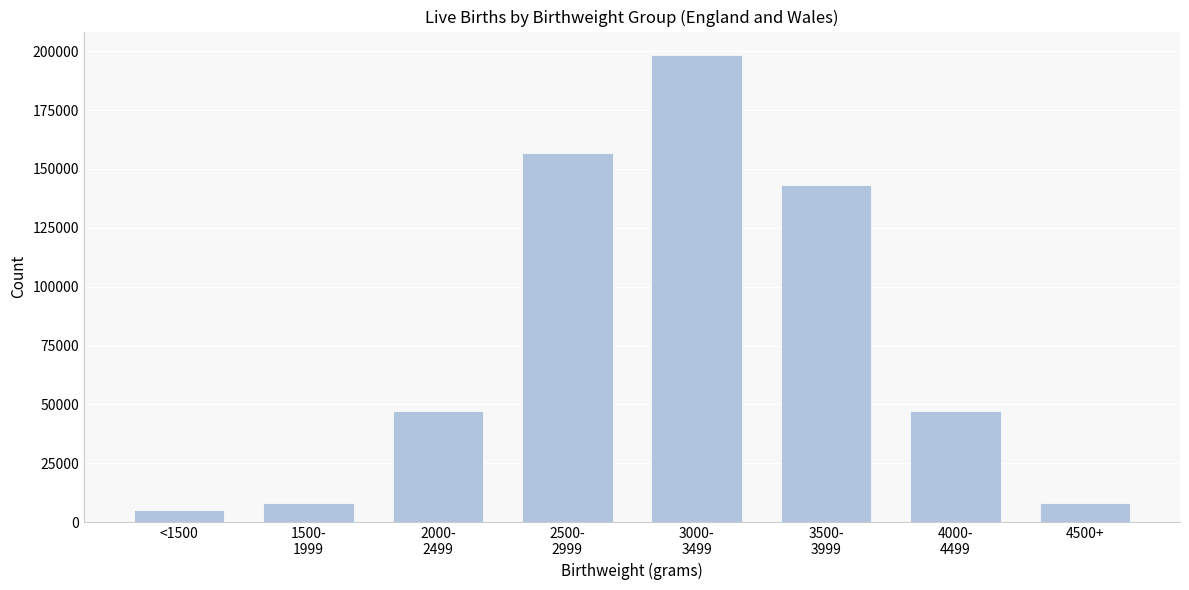

What is the average value?

76742